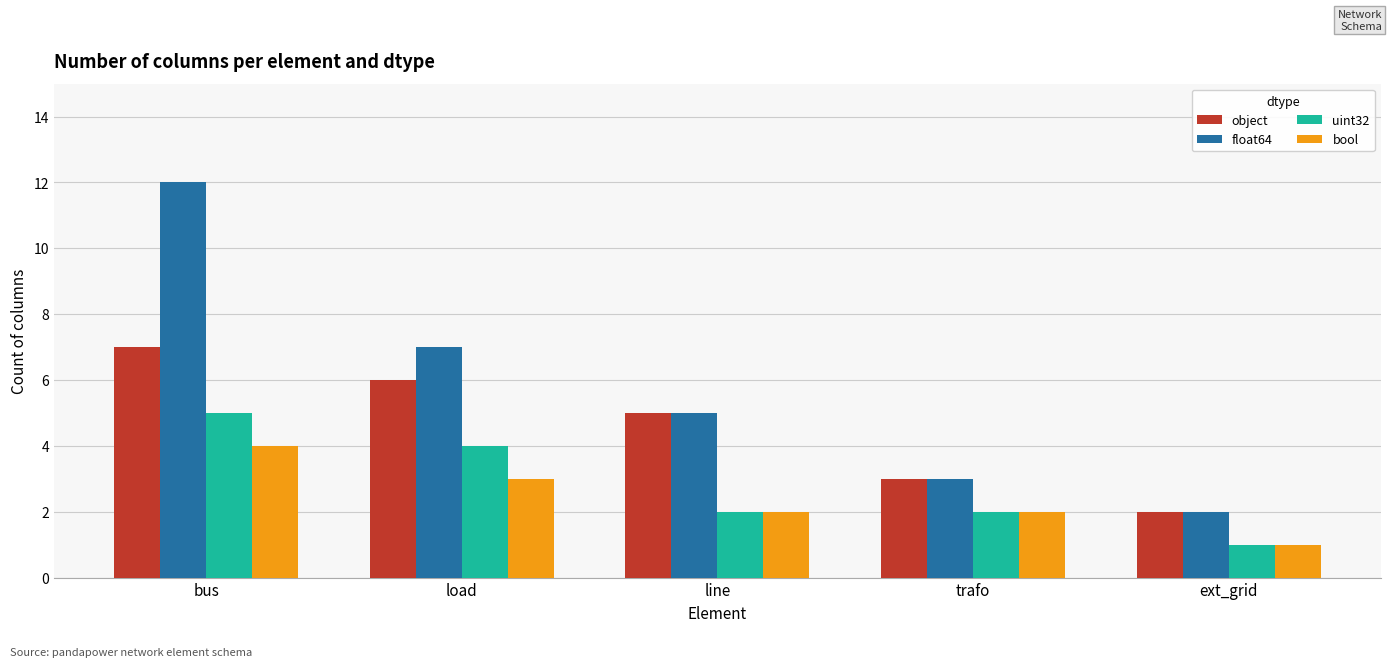

What position from the right is load?

4